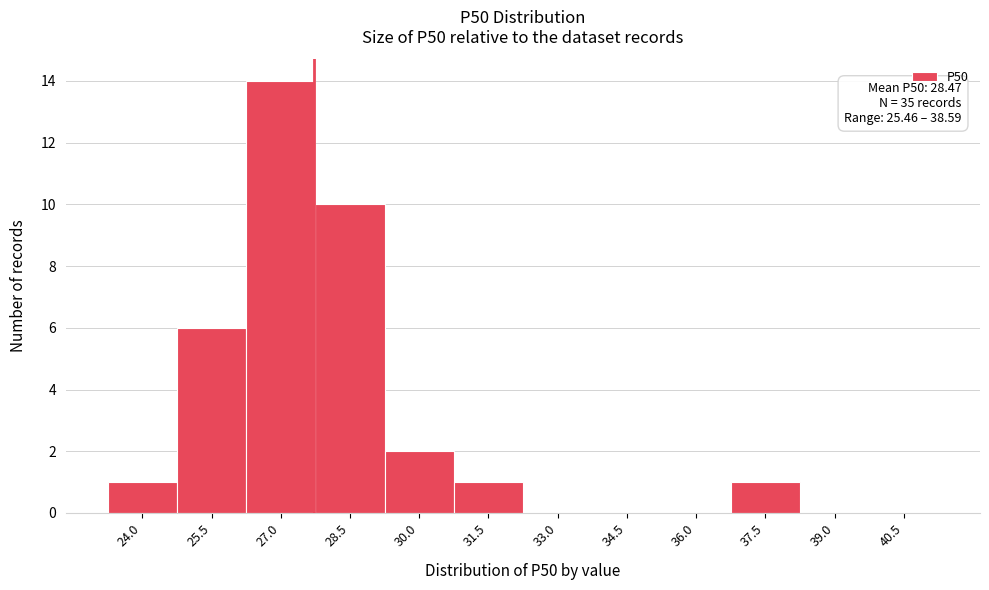

Reading left to right, transcribe all the data shown in this chart.

24.0=1	25.5=6	27.0=14	28.5=10	30.0=2	31.5=1	33.0=0	34.5=0	36.0=0	37.5=1	39.0=0	40.5=0